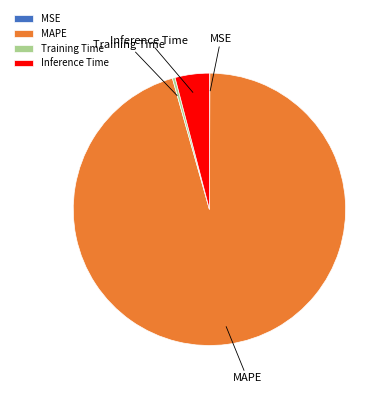

What is the largest slice in the pie chart?

MAPE